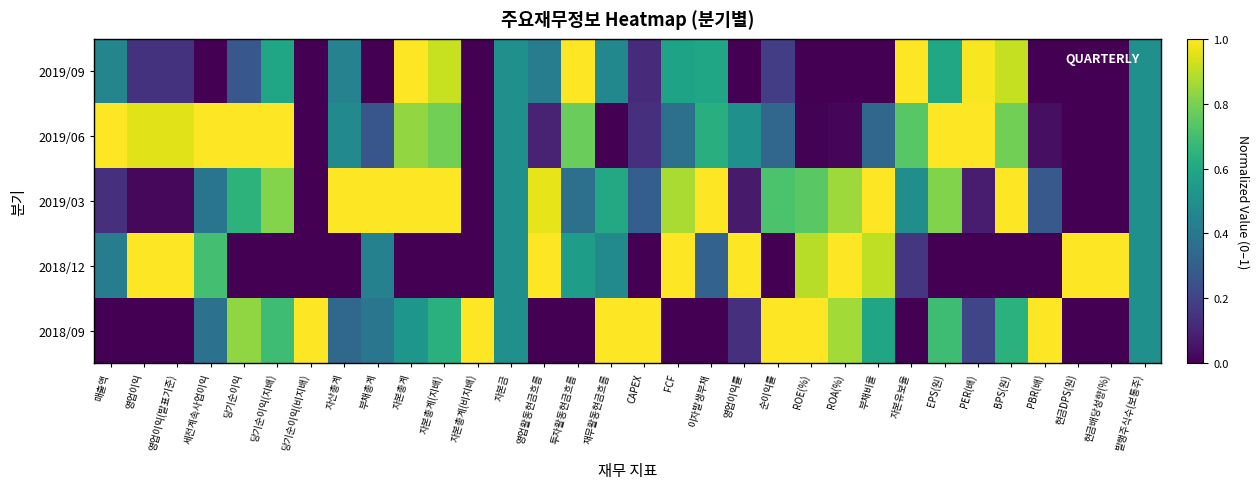

List the series in order of their peak value, lowest first.

2018/09, 2018/12, 2019/03, 2019/06, 2019/09